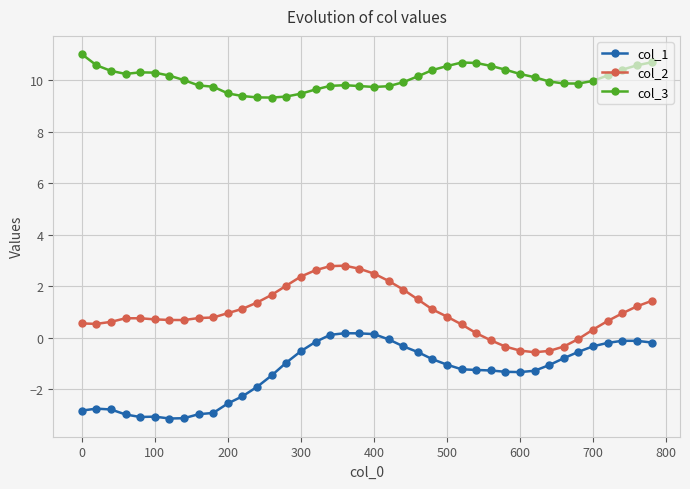

What is the average value of the col_1 series?

-1.3